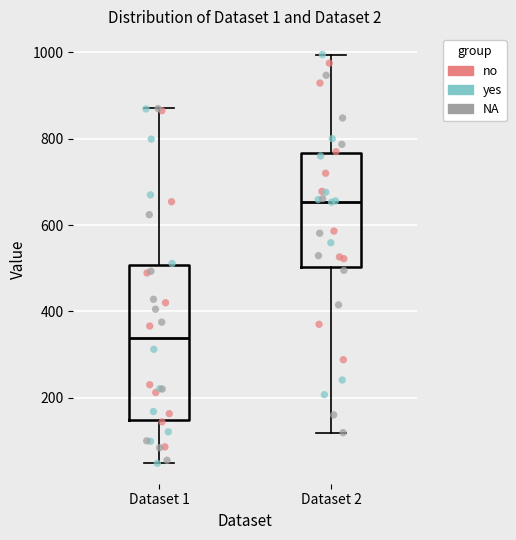

Where is the lower edge of the box for Dataset 2 on the y-axis? The values are not printed on the chart, so give them approximately, as read against the axis.

500